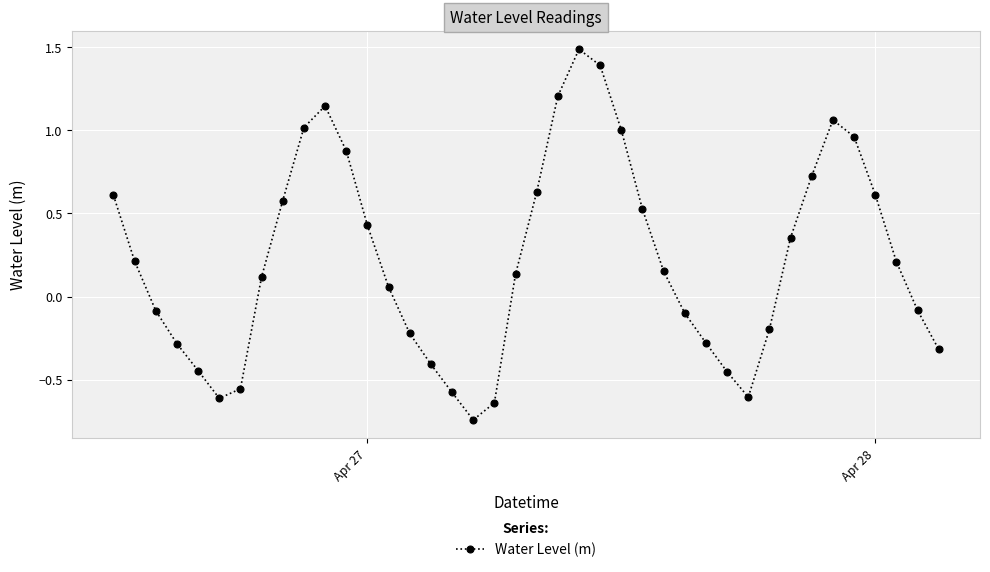

True or false: the data has more than 2 interior local peaks.

True